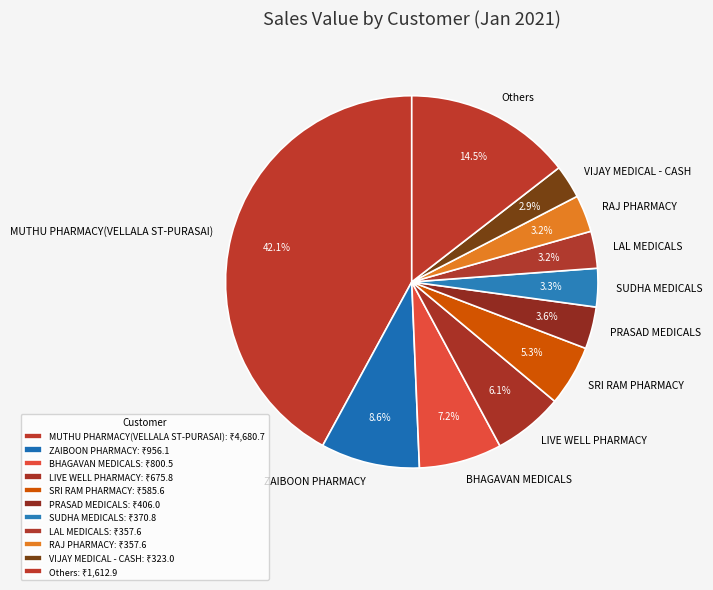

Combined, what portion of the pie is PRASAD MEDICALS and Others?

18.1%